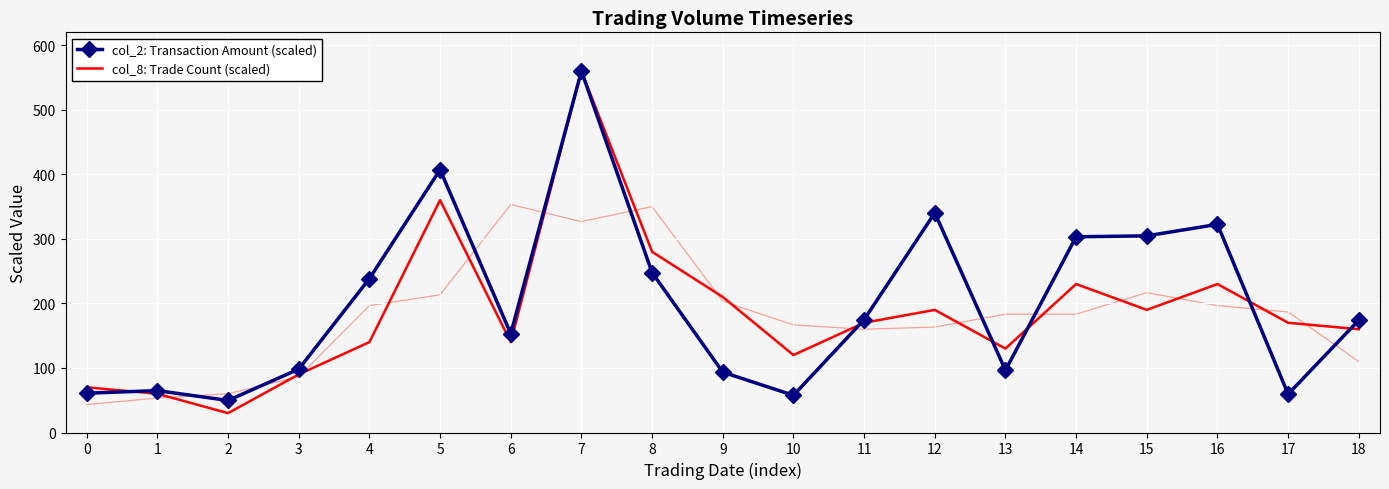

True or false: col_2: Transaction Amount (scaled) and col_8: Trade Count (scaled) cross at least once.

True